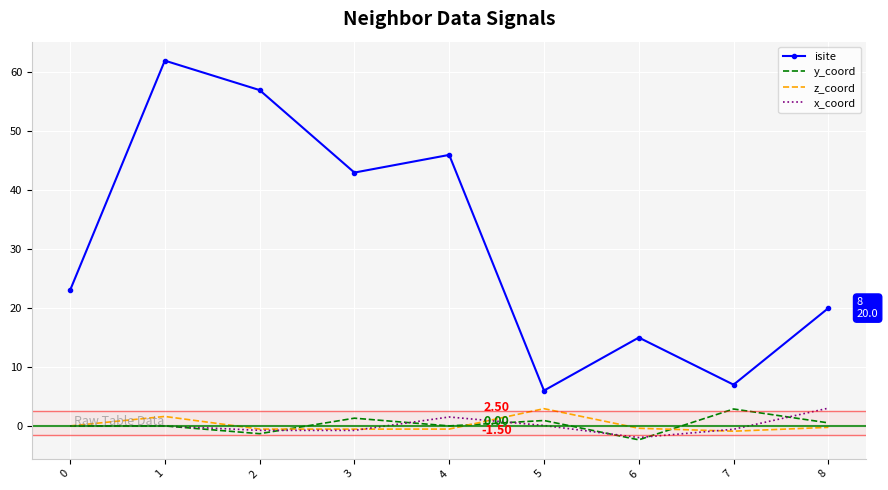

What is the sum of the y_coord values at 1 and 2?

-1.3